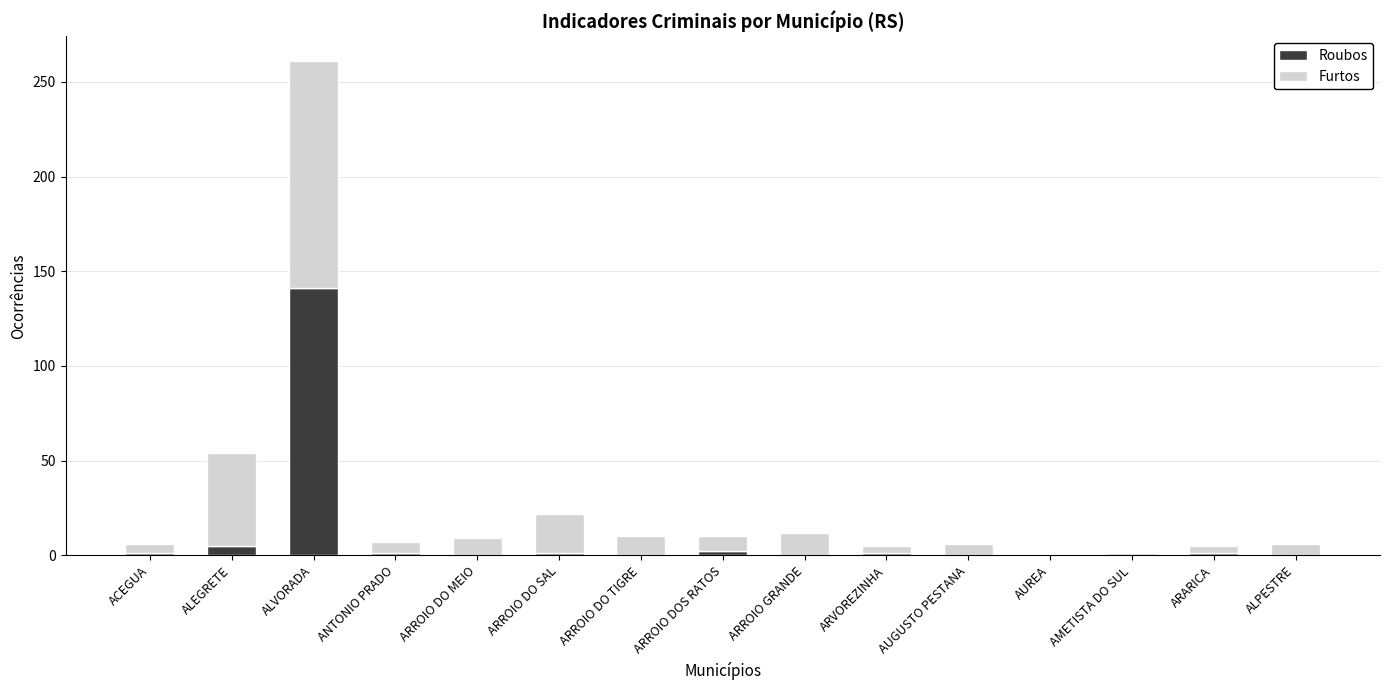

At which category is the sum across all series the highest?

ALVORADA